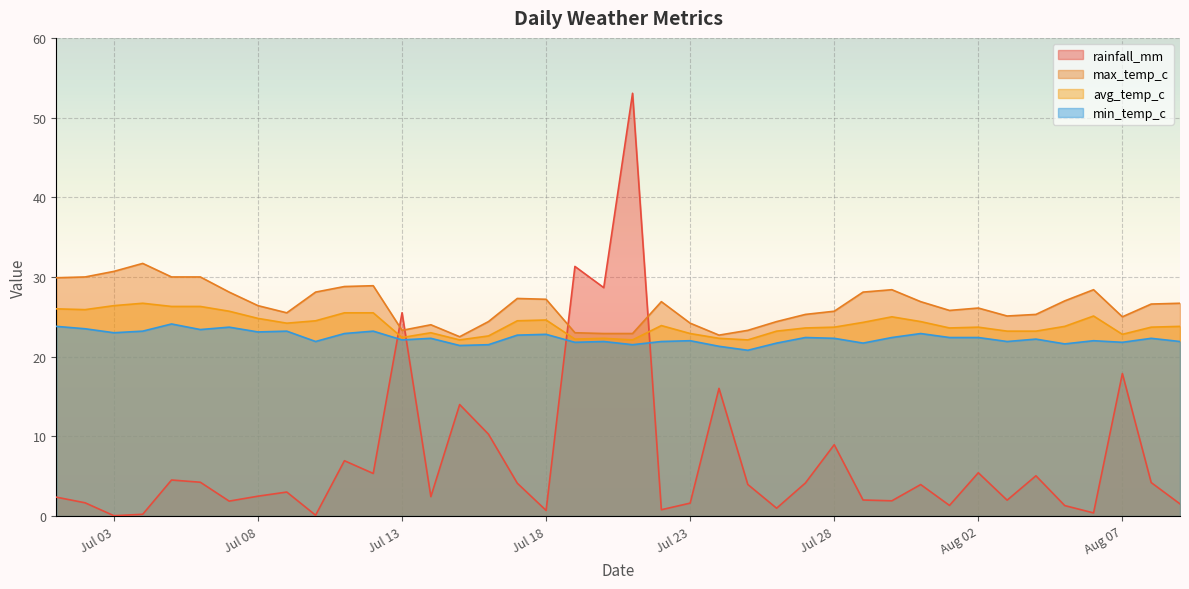

Is it true that min_temp_c equals 21.5 at 2024-07-21?

True